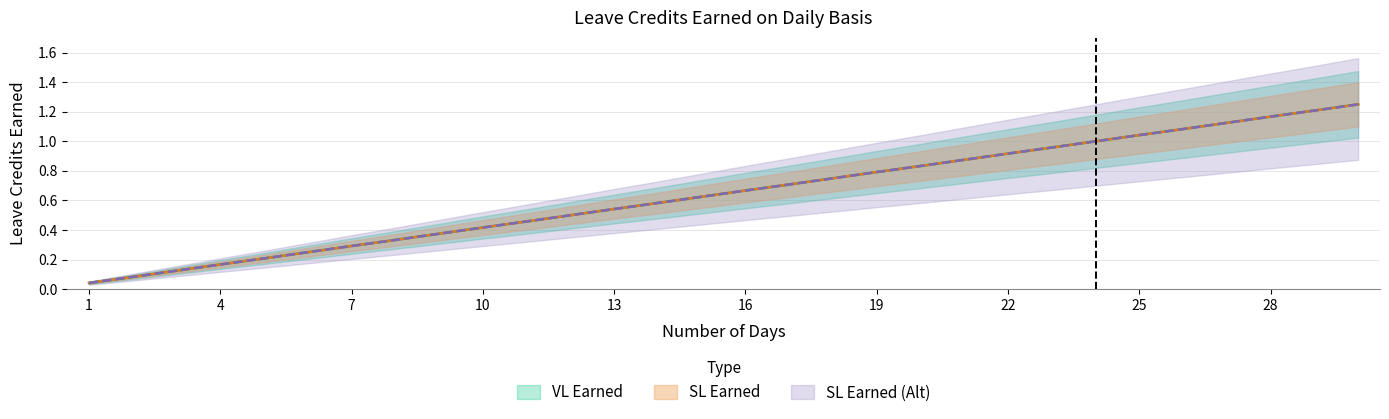

True or false: VL Earned and SL Earned (Alt) cross at least once.

False